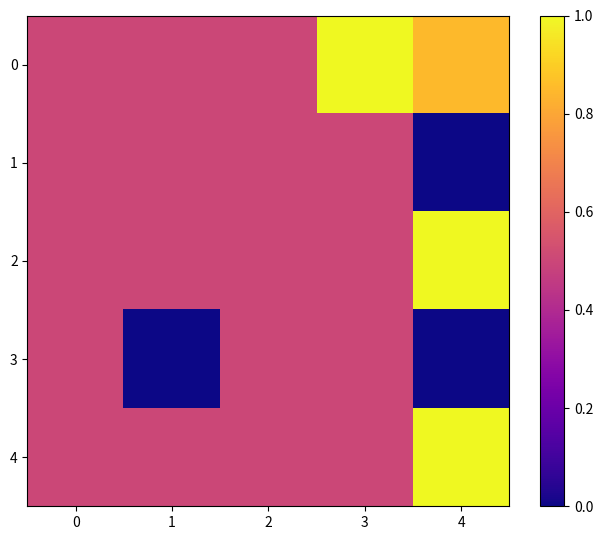

Which series changed the most between 1 and 4?

1